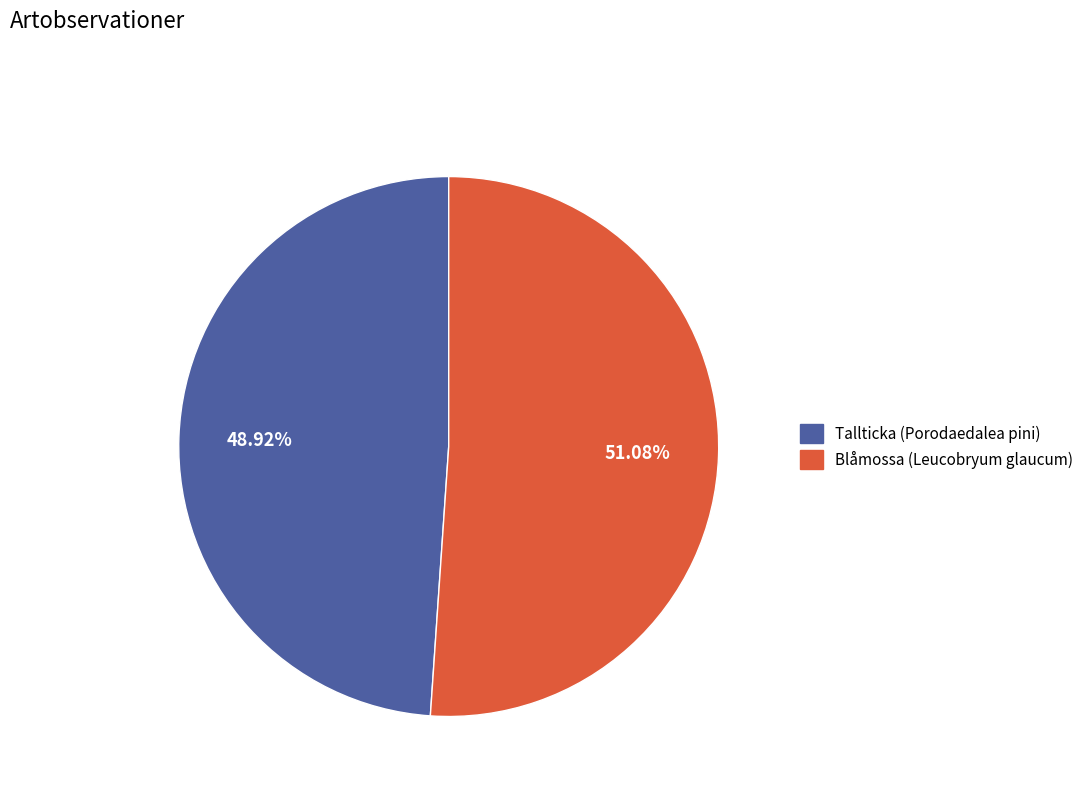

Which has a higher value, Blåmossa (Leucobryum glaucum) or Tallticka (Porodaedalea pini)?

Blåmossa (Leucobryum glaucum)